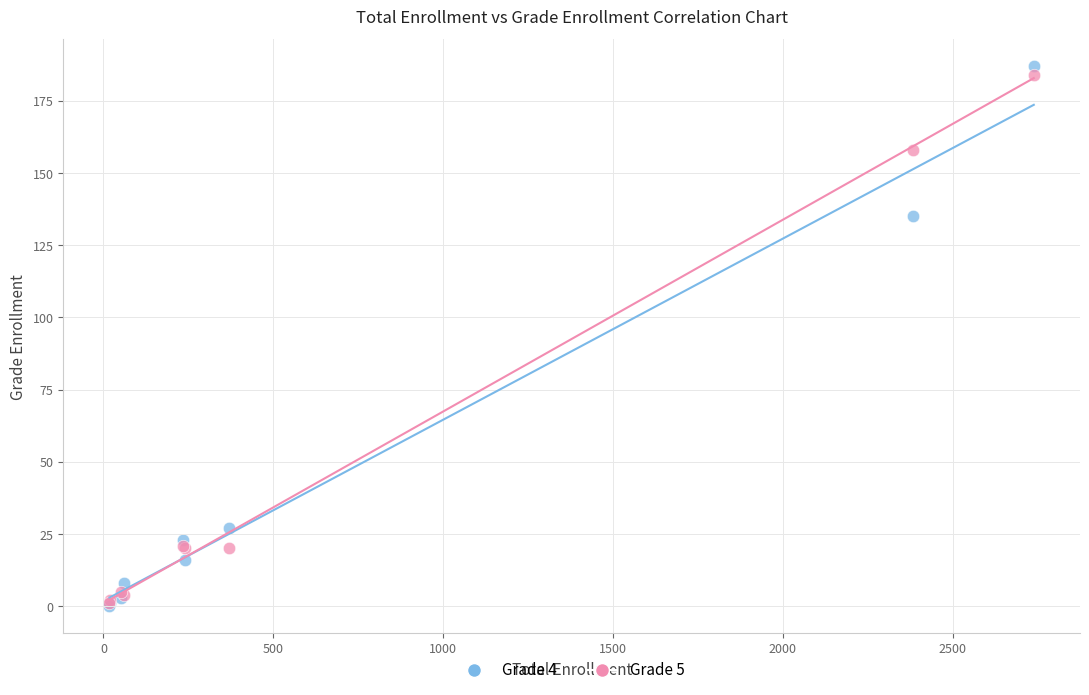

Across all series, what Y value is closest to 93?

135